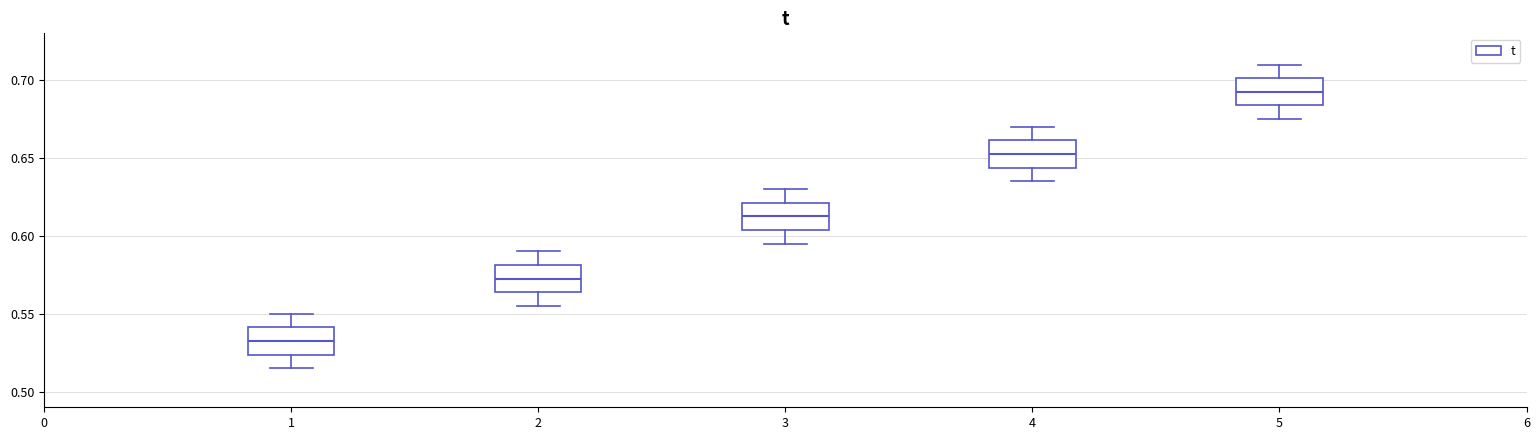

Which box has the lowest median line?

1